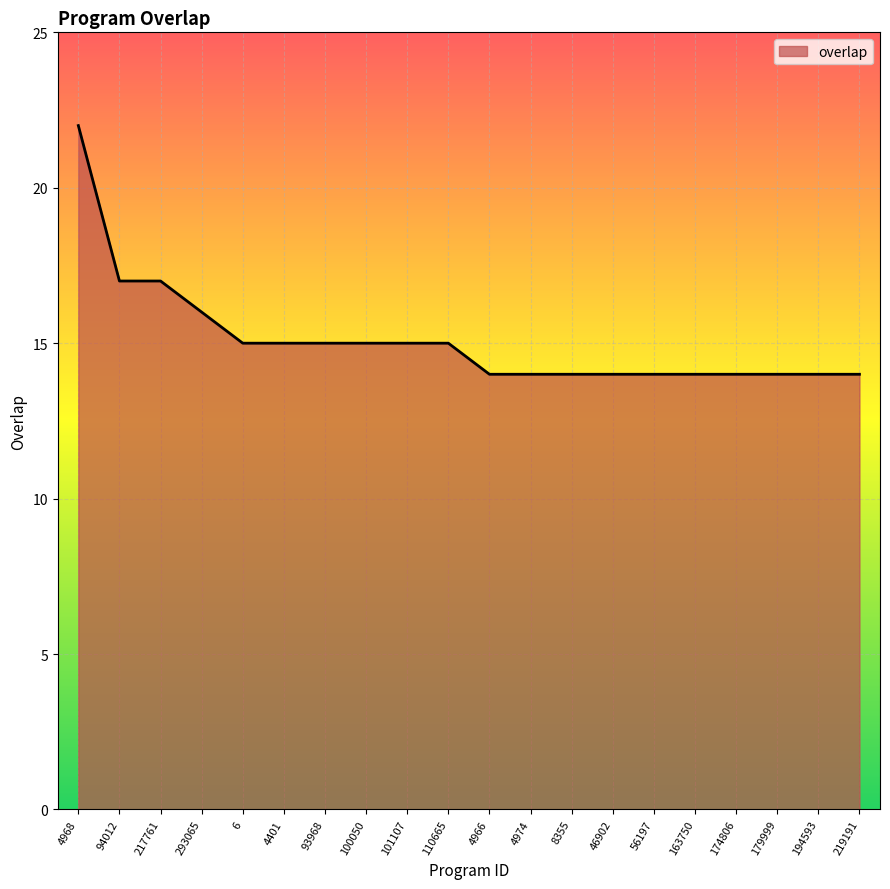

What position from the right is 8355?

8